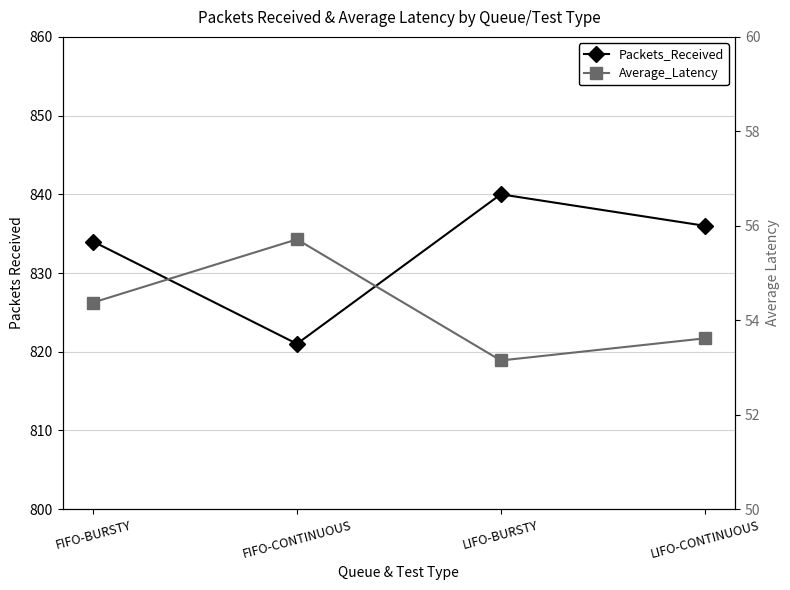

Reading left to right, list all the values displayed in this chart.

Packets_Received: 834.0	821.0	840.0	836.0
Average_Latency: 54.4	55.7	53.1	53.6
Average_Latency (right): 54.4	55.7	53.1	53.6